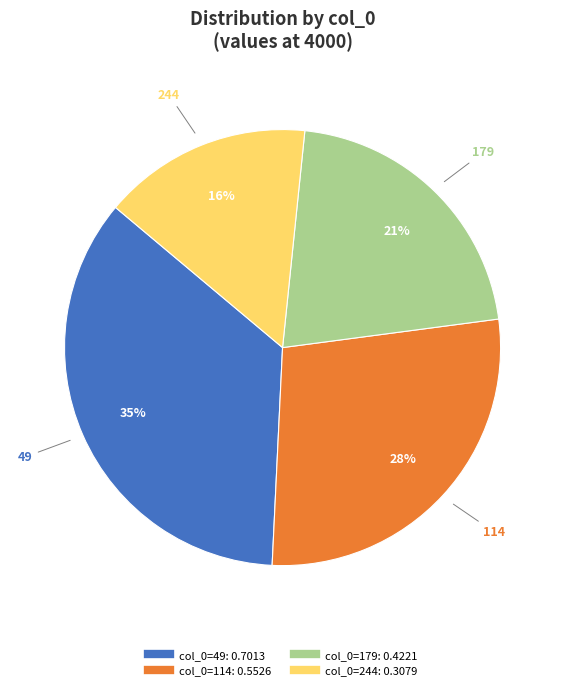

Is there a majority slice in this chart?

No